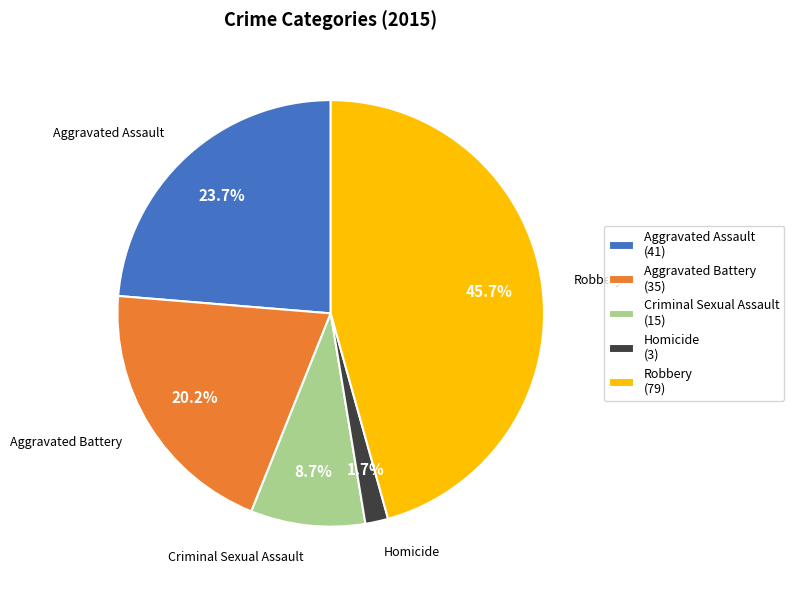

What percentage is NOT represented by Criminal Sexual Assault?

91.3%